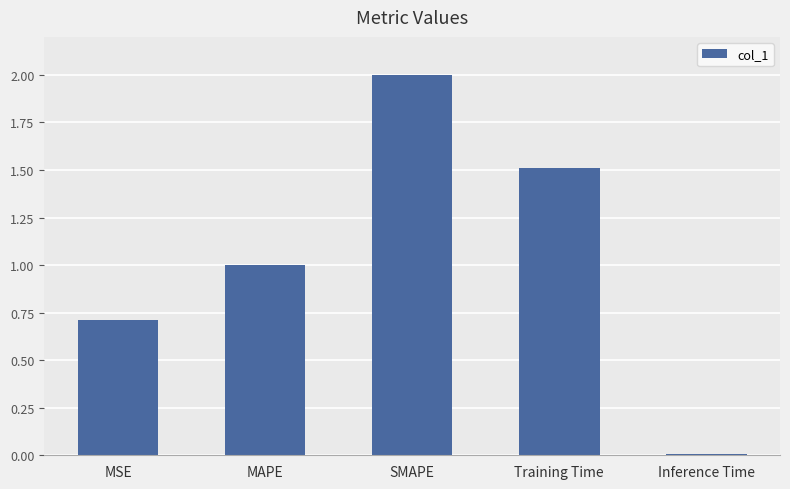

What is the change in value from Training Time to Inference Time?

-1.5